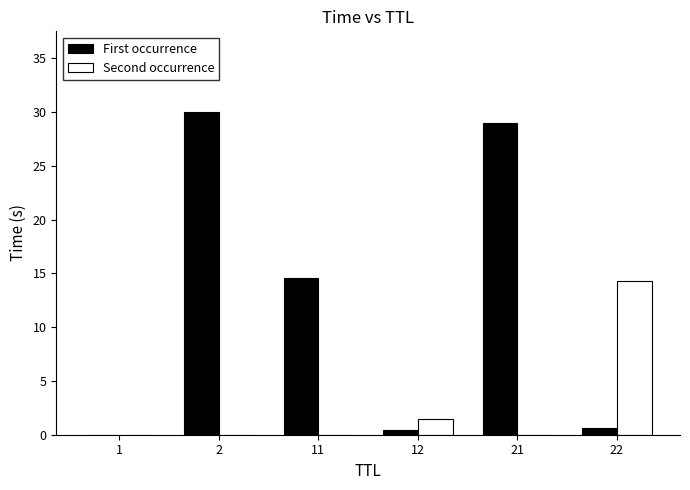

Which series has the largest total across all categories?

First occurrence